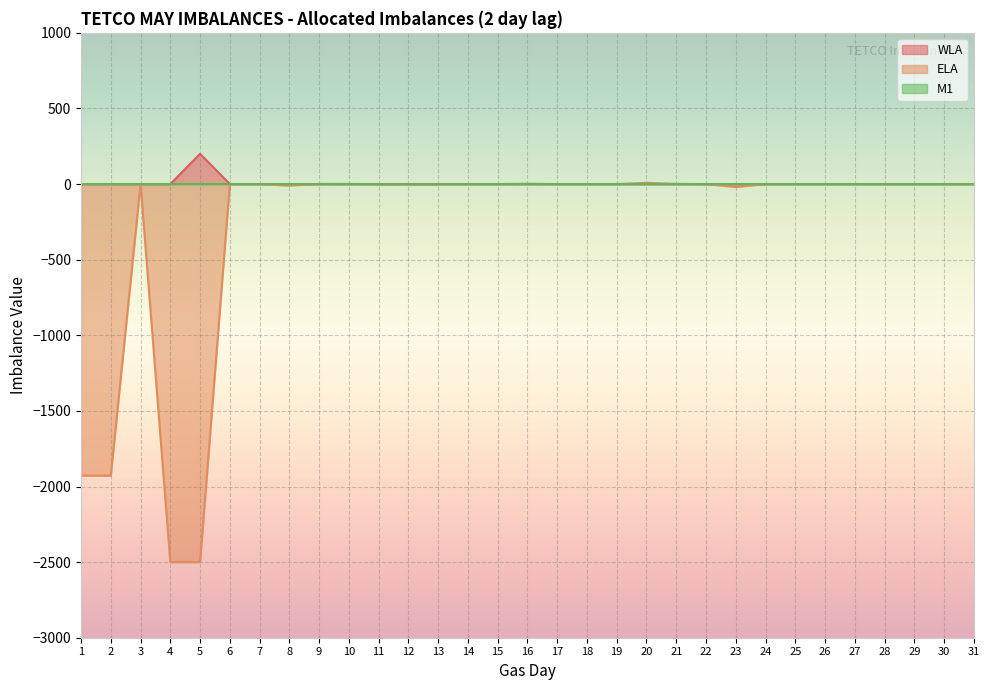

At which category does WLA reach its first local peak?

5